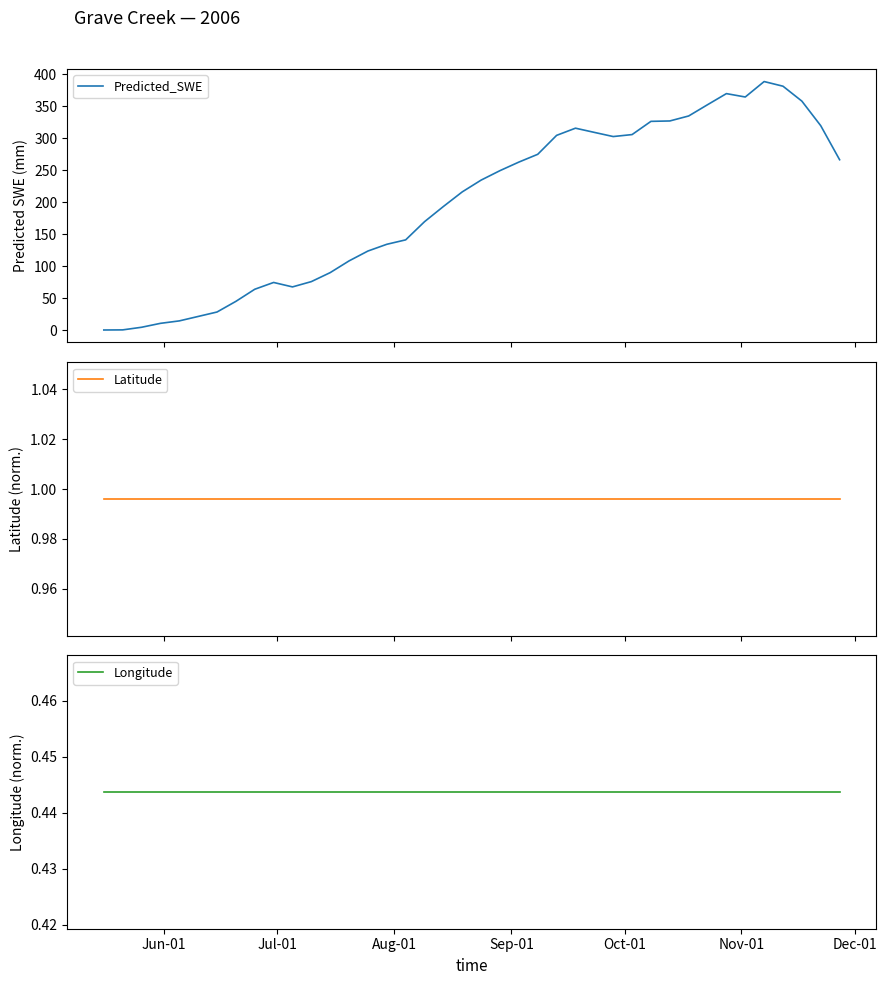

At which label does Longitude reach its peak?

Jun-01